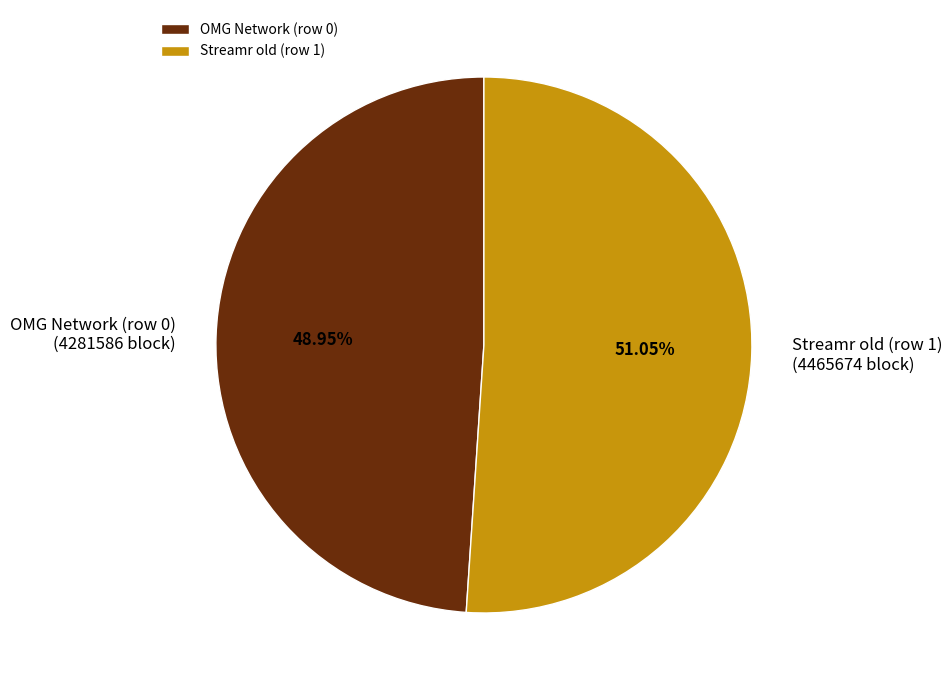

To the nearest percent, what is the combined percentage of Streamr old (row 1) and OMG Network (row 0)?

100%